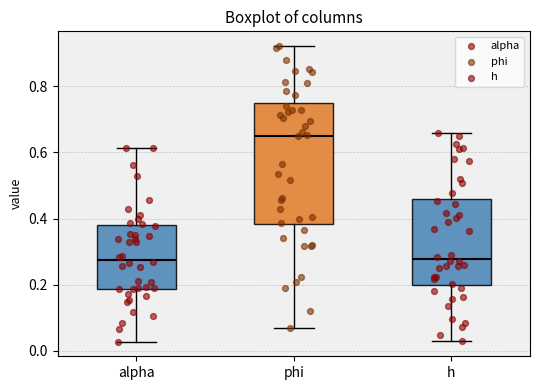

Reading left to right, transcribe this box plot: for each box, give where its median line is, the range the box spans, and where its two whiskers end, as read against the y-axis. The values are not printed on the chart, so give them approximately, as read against the axis.

alpha: median 0.28, box 0.18 to 0.38, whiskers 0.02 to 0.62
phi: median 0.66, box 0.38 to 0.74, whiskers 0.06 to 0.92
h: median 0.28, box 0.20 to 0.46, whiskers 0.04 to 0.66